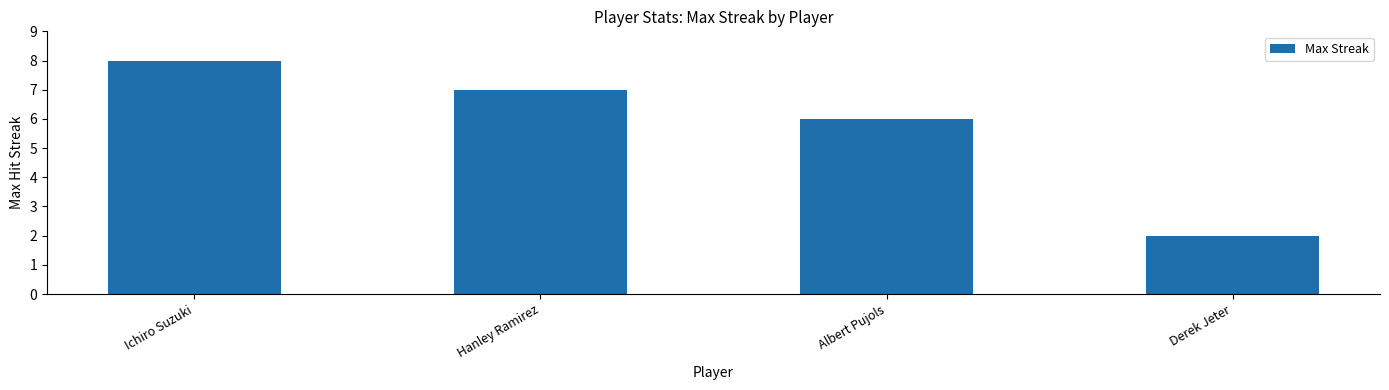

The chart shows a value of 2 at Albert Pujols. True or false?

False